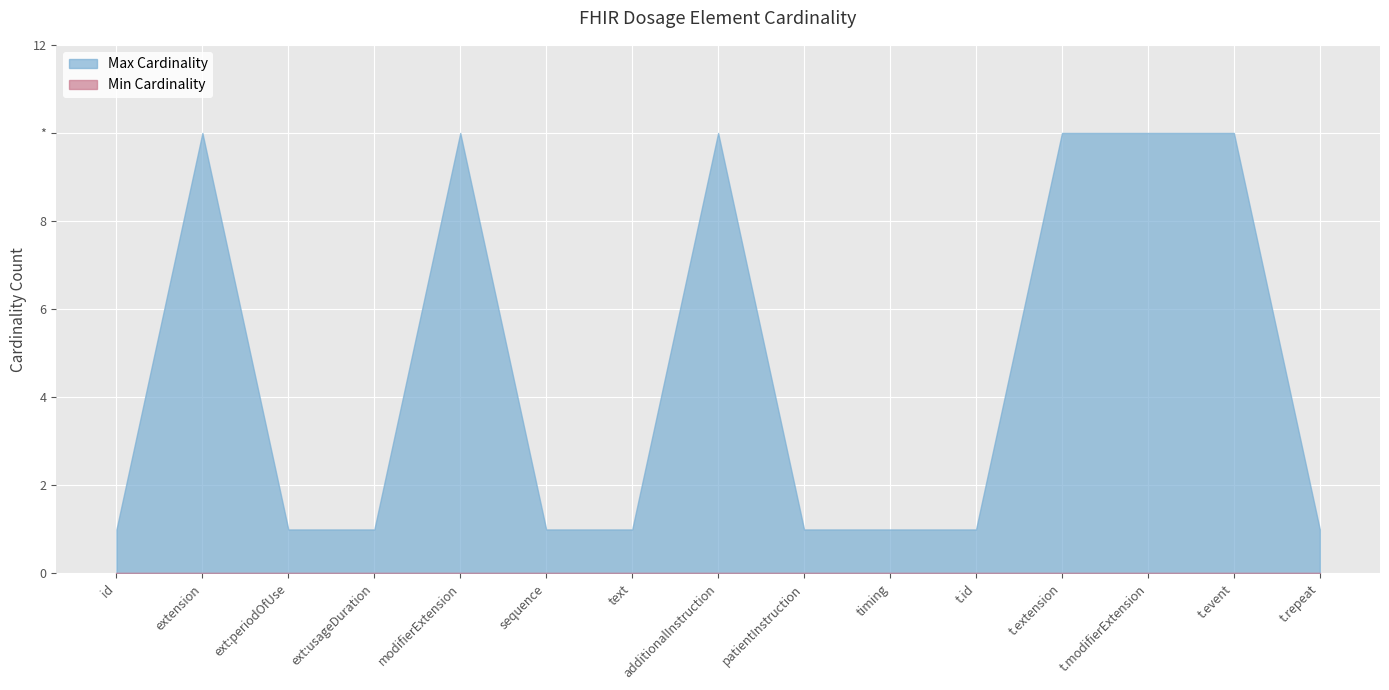

True or false: Min Cardinality and Max Cardinality cross at least once.

False